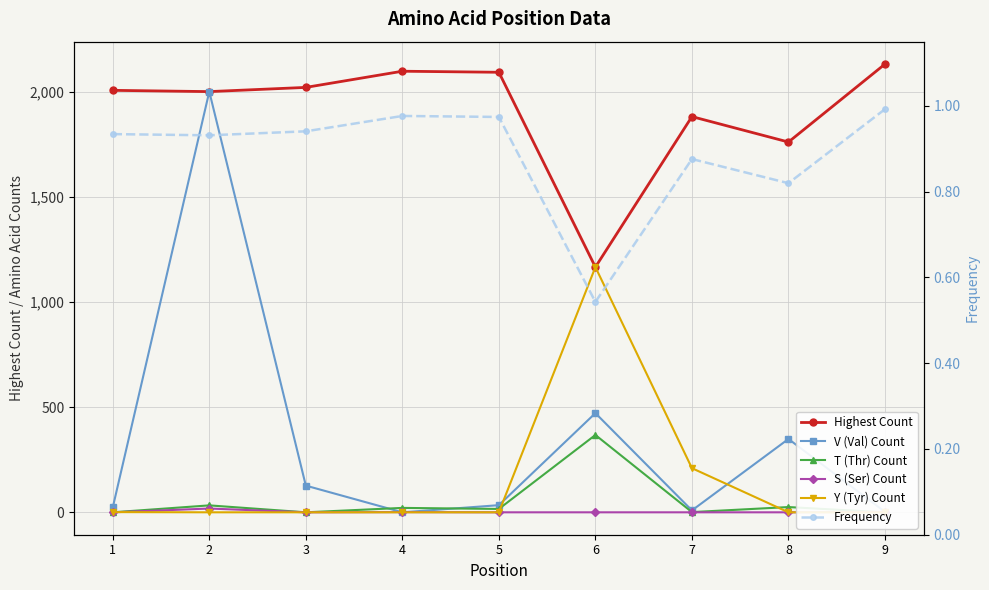

How many interior local peaks does the Frequency series have?

2